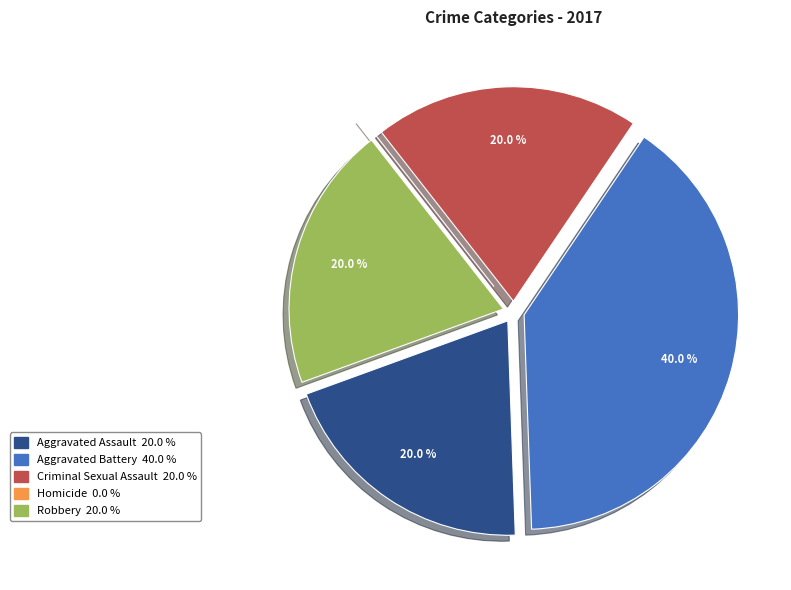

Does Aggravated Assault account for over 50% of the chart?

No